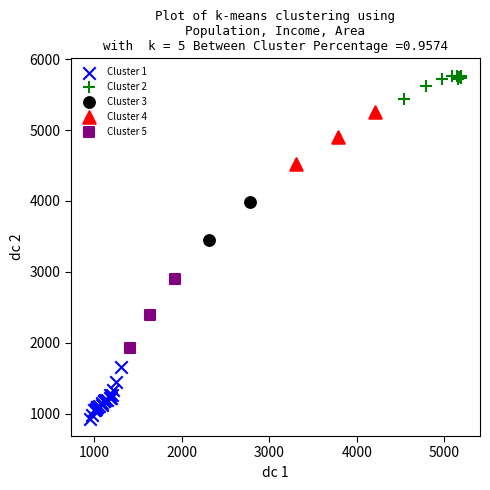

Which series has the largest Y range (max minus min)?

Cluster 5